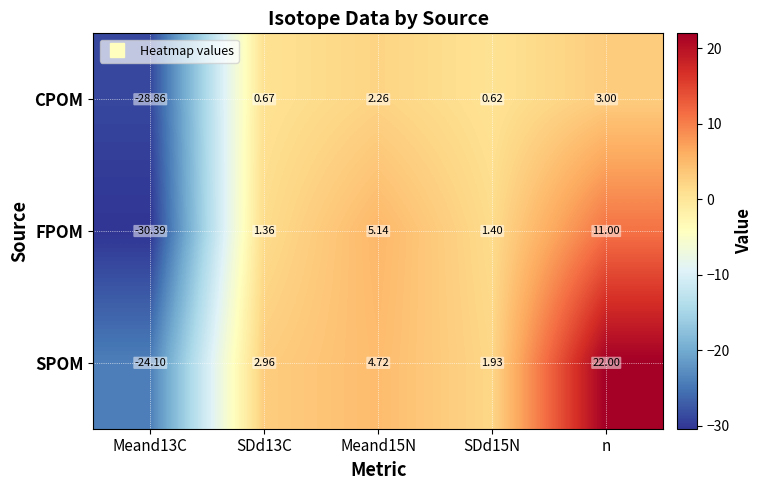

Which series changed the most between Meand13C and n?

SPOM